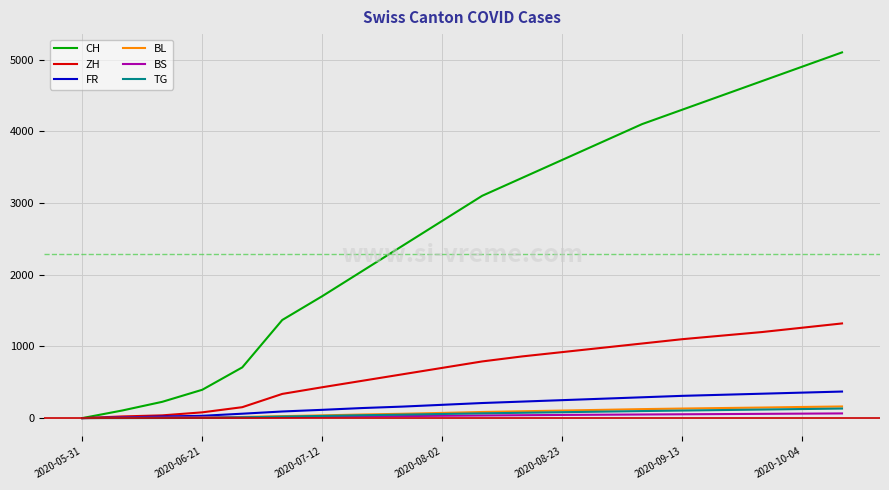

Which series has the largest range (max minus min)?

CH